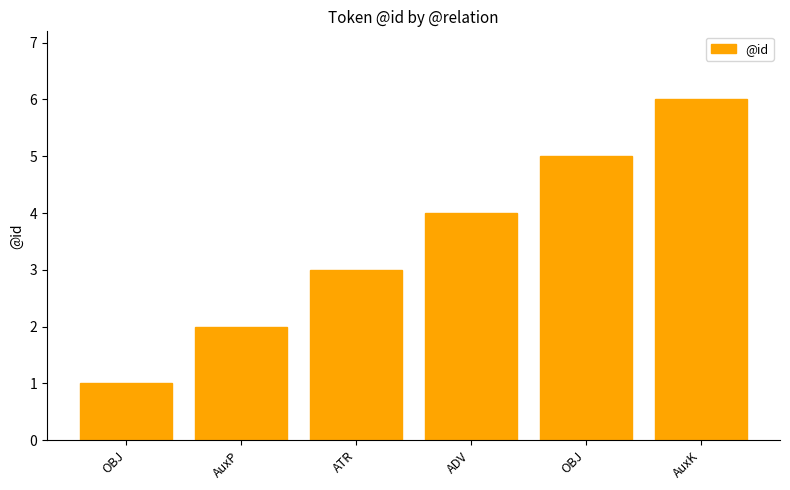

How many data points does each series have?

6